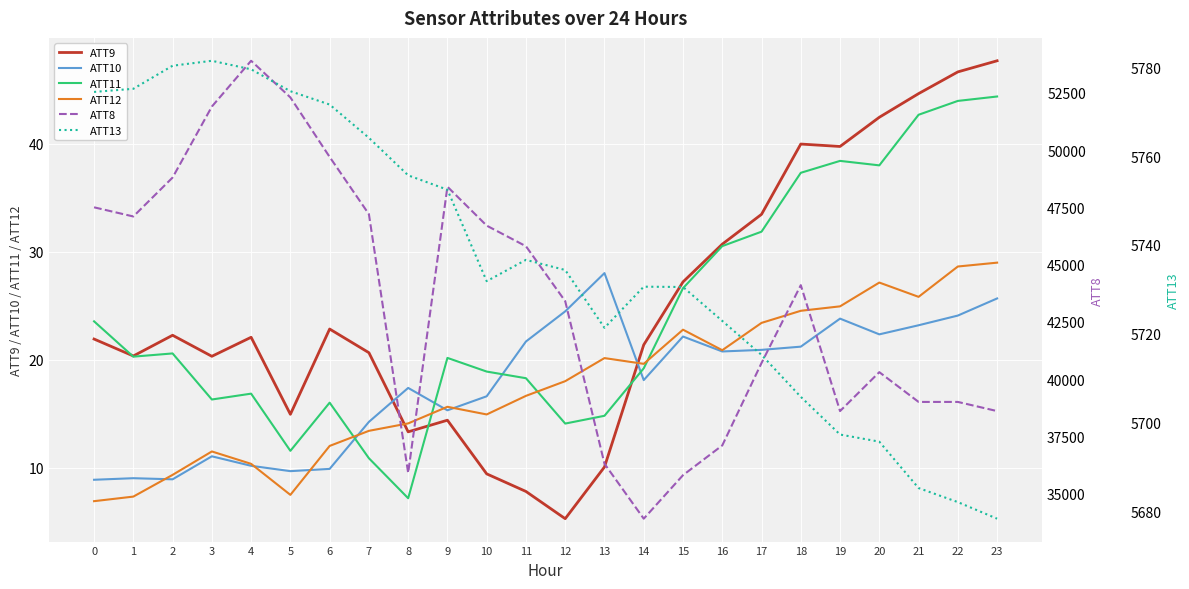

Is the value of ATT9 at 16 greater than the value of ATT12 at 15?

Yes